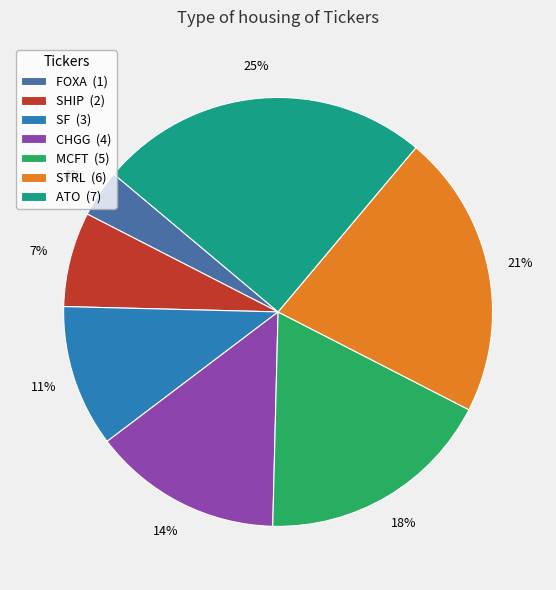

The SHIP (2) slice represents 7% of the pie. True or false?

True